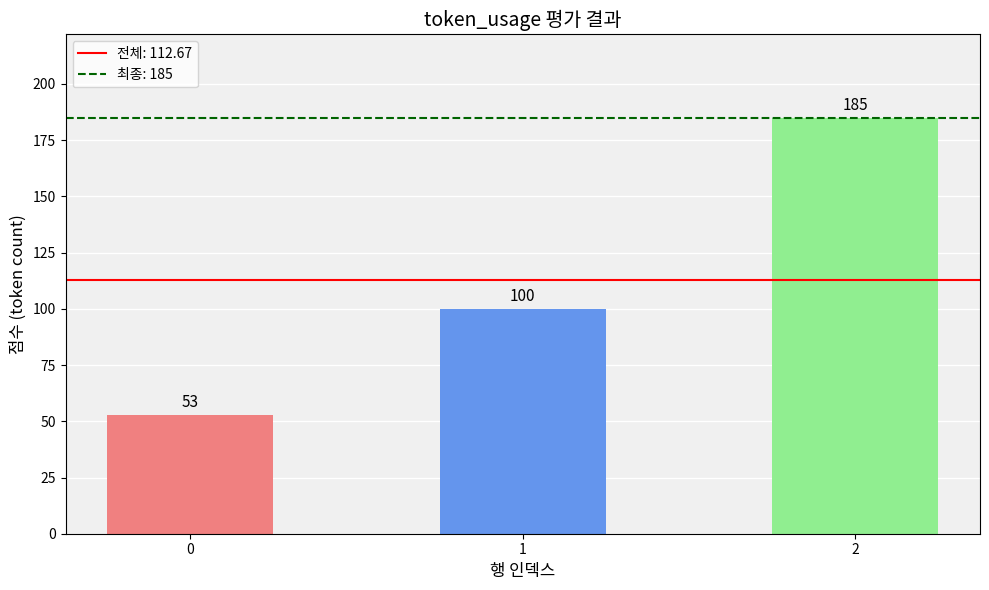

Reading right to left, transcribe all the data shown in this chart.

2=185	1=100	0=53